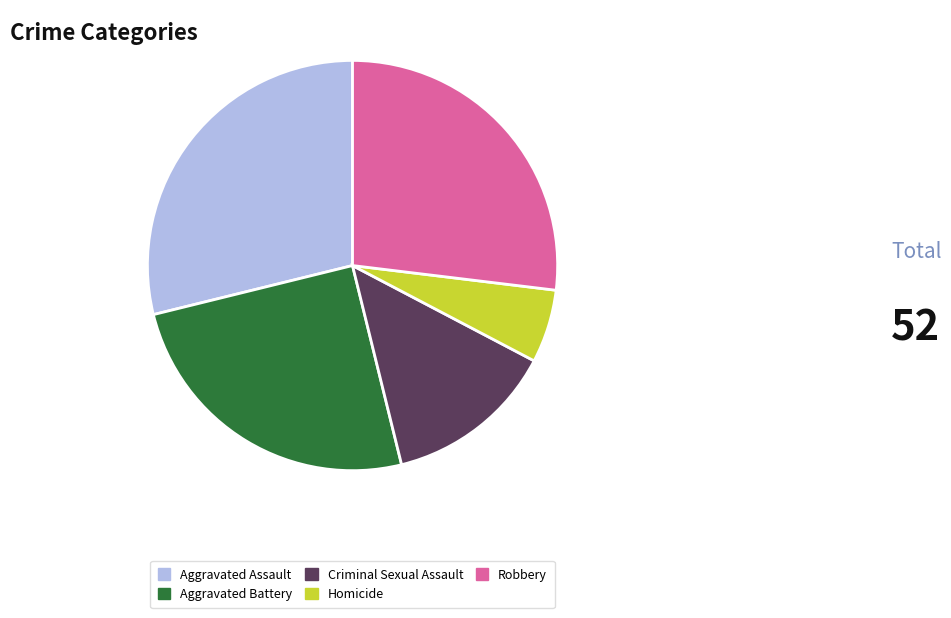

Count the number of slices in the pie.

5